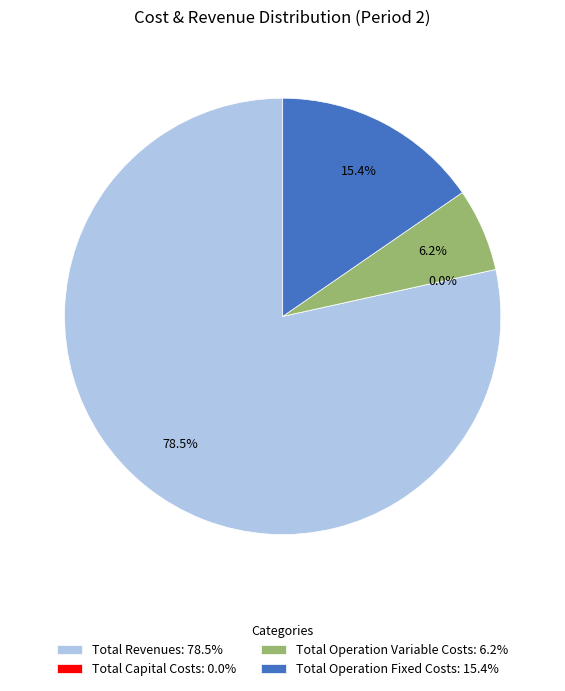

What percentage is the Total Operation Fixed Costs slice, to the nearest percent?

15%